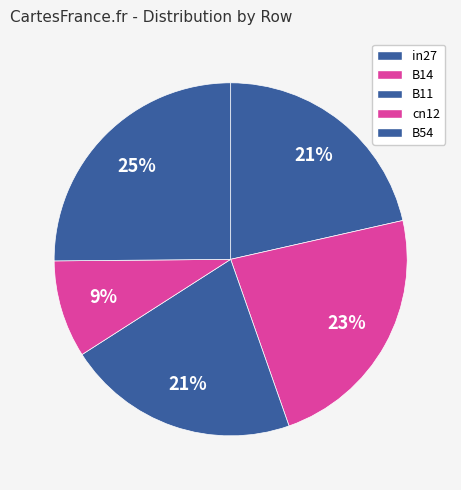

How many slices are in this pie chart?

5